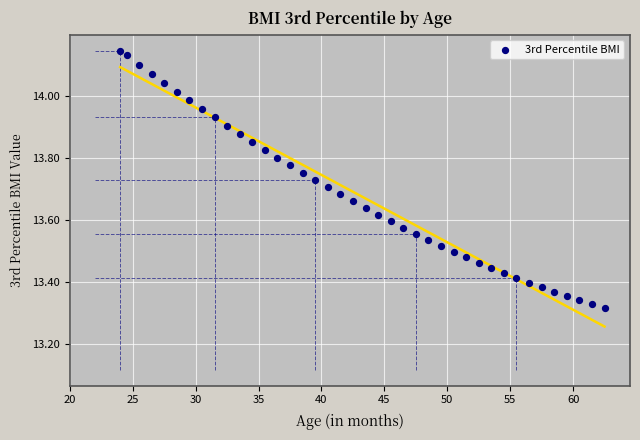

What is the range of X values (max minus min)?

38.5